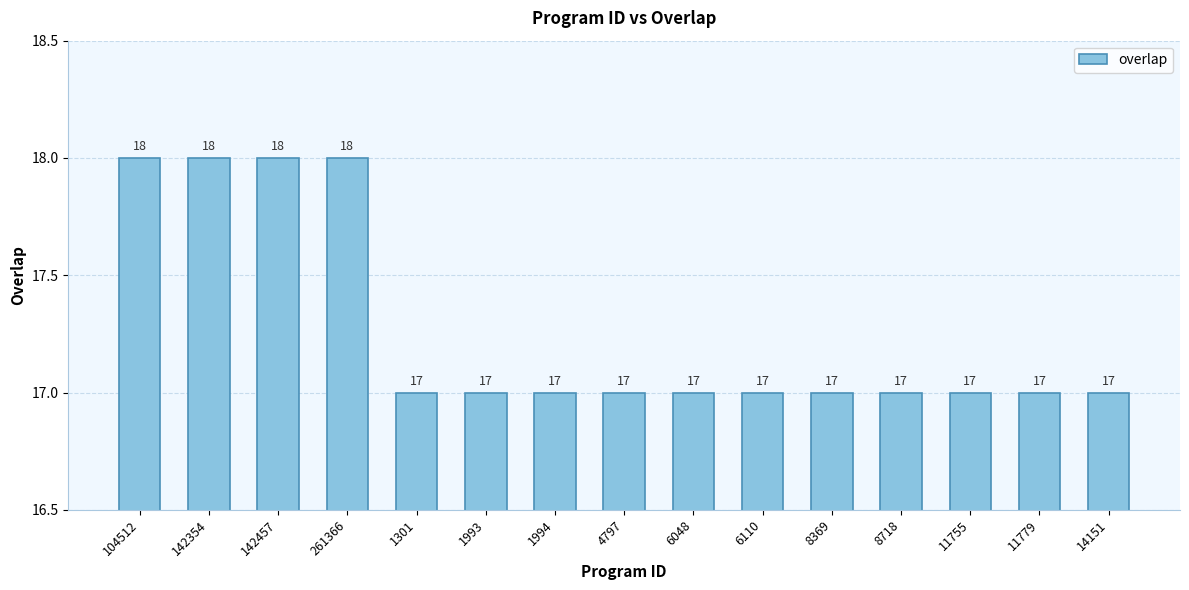

What is the label of the 9th bar from the left?

6048